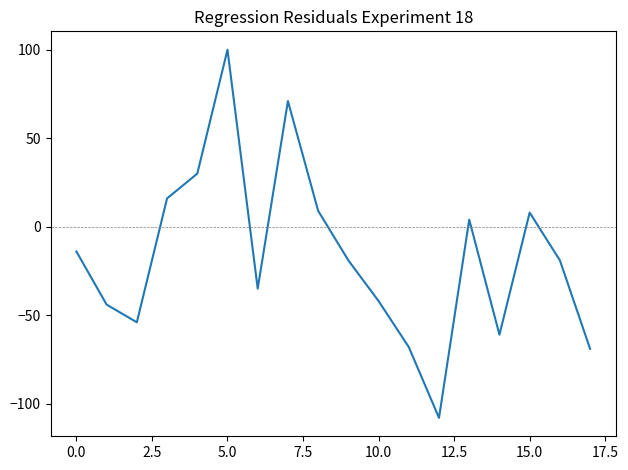

Count the number of values greater than -19.

8